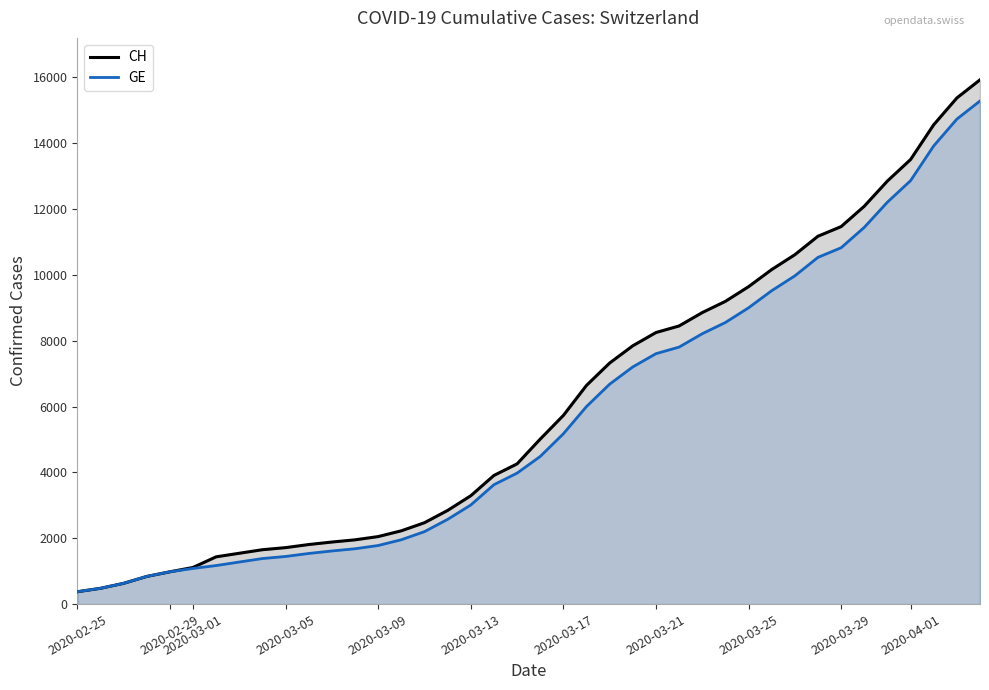

Rank the series by their average value, from highest to lowest.

CH, GE